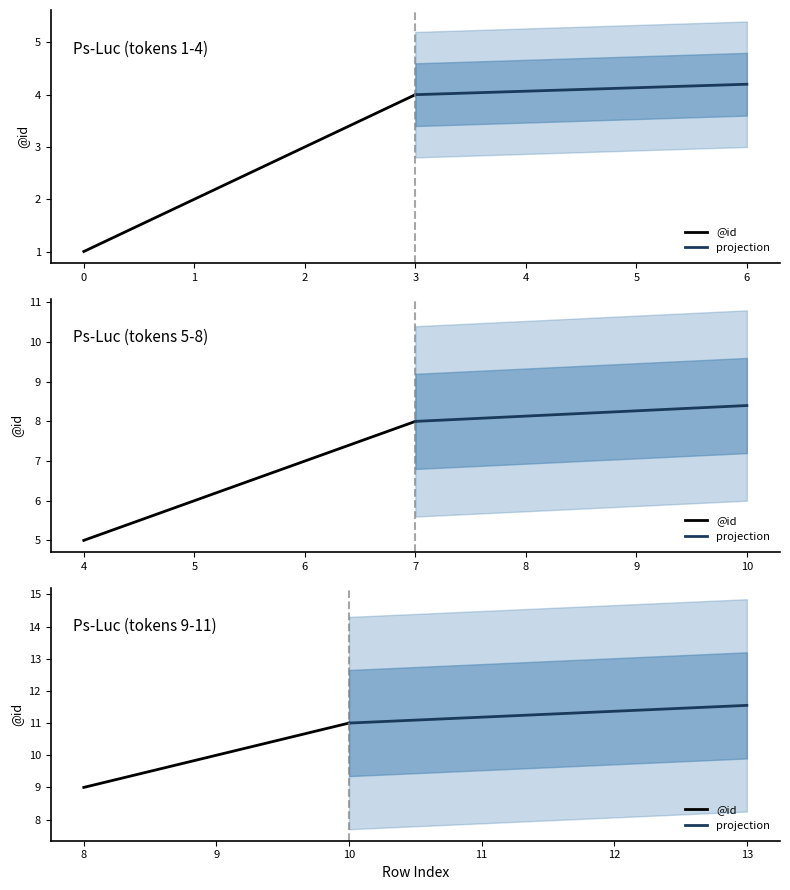

At which label is the value closest to 6?

5